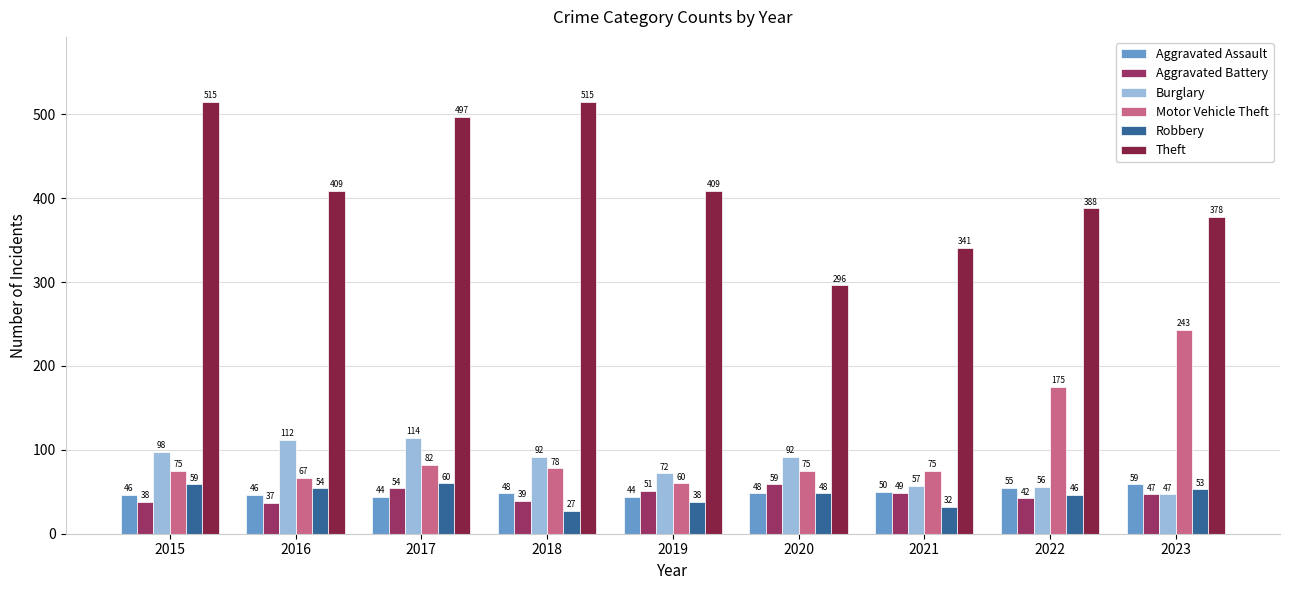

At which category is the sum across all series the highest?

2017